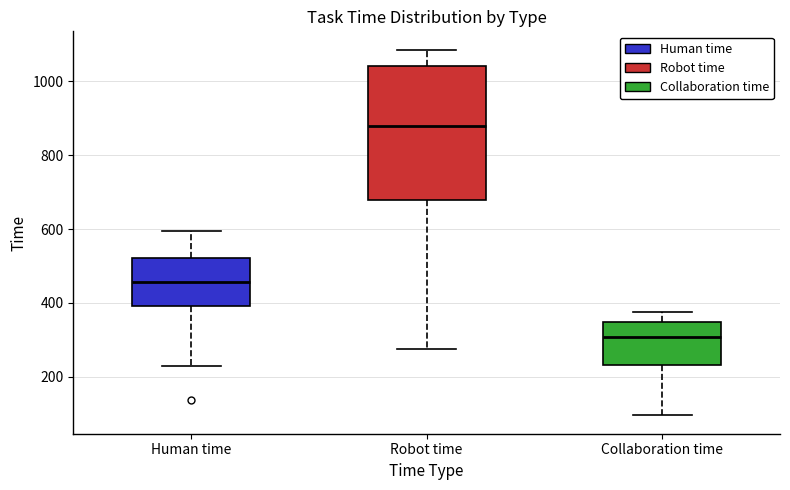

Which box has the highest median line?

Robot time